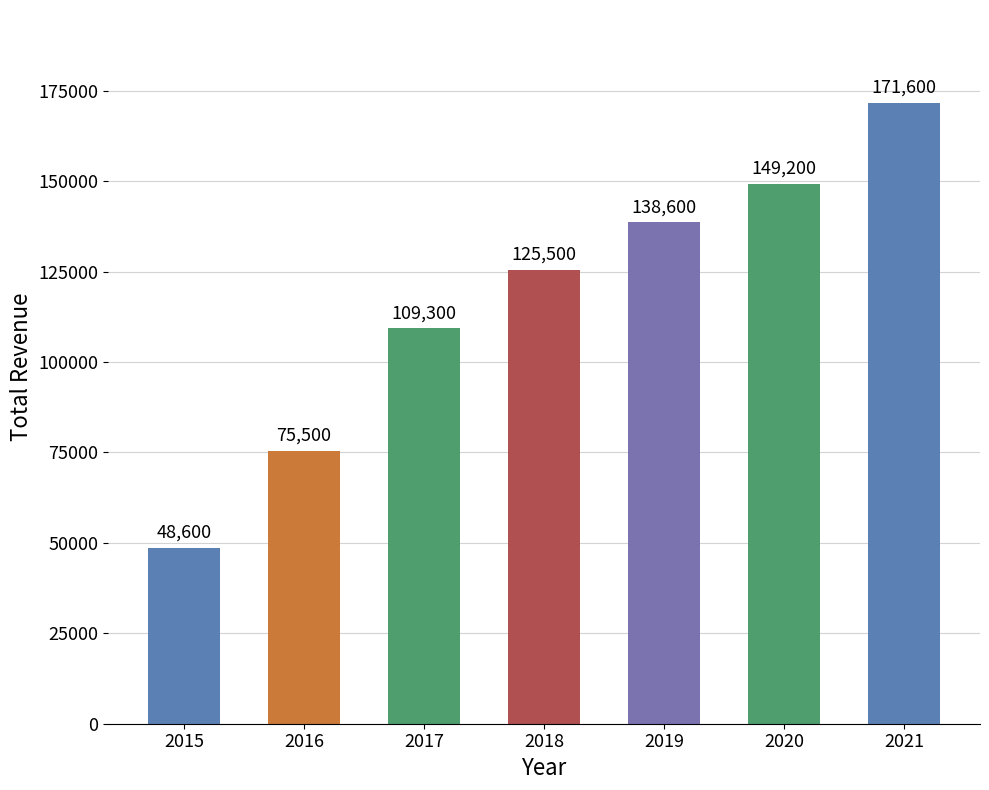

Which category has the highest value across all series?

2021